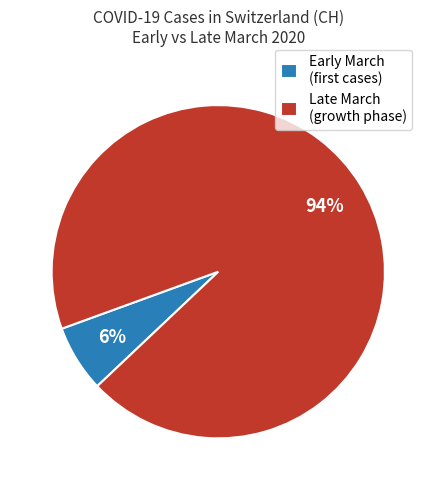

To the nearest percent, what is the average slice percentage?

50%